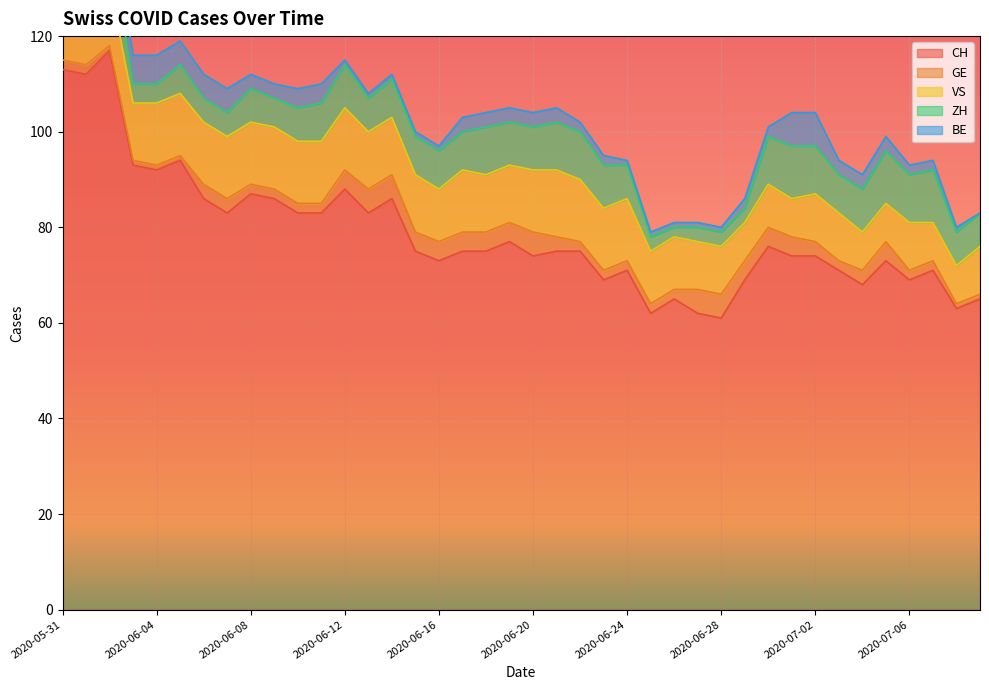

At which label is GE closest to 3?

2020-06-06